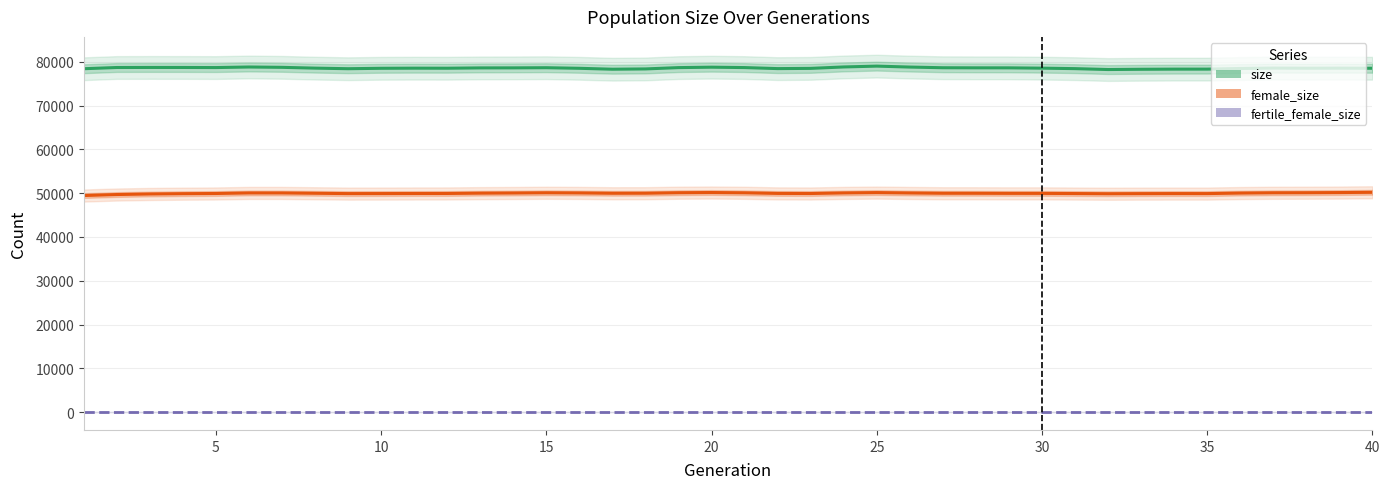

True or false: fertile_female_size and female_size cross at least once.

False